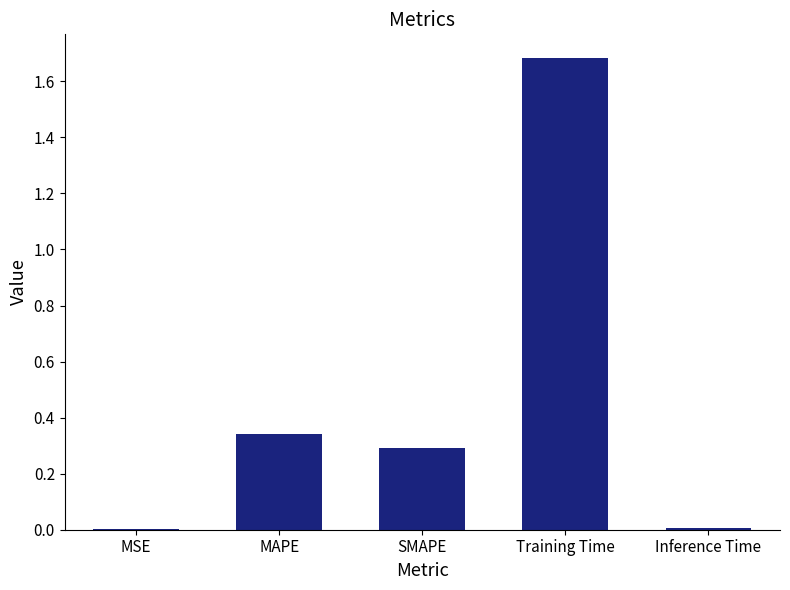

Between Inference Time and Training Time, which is larger?

Training Time